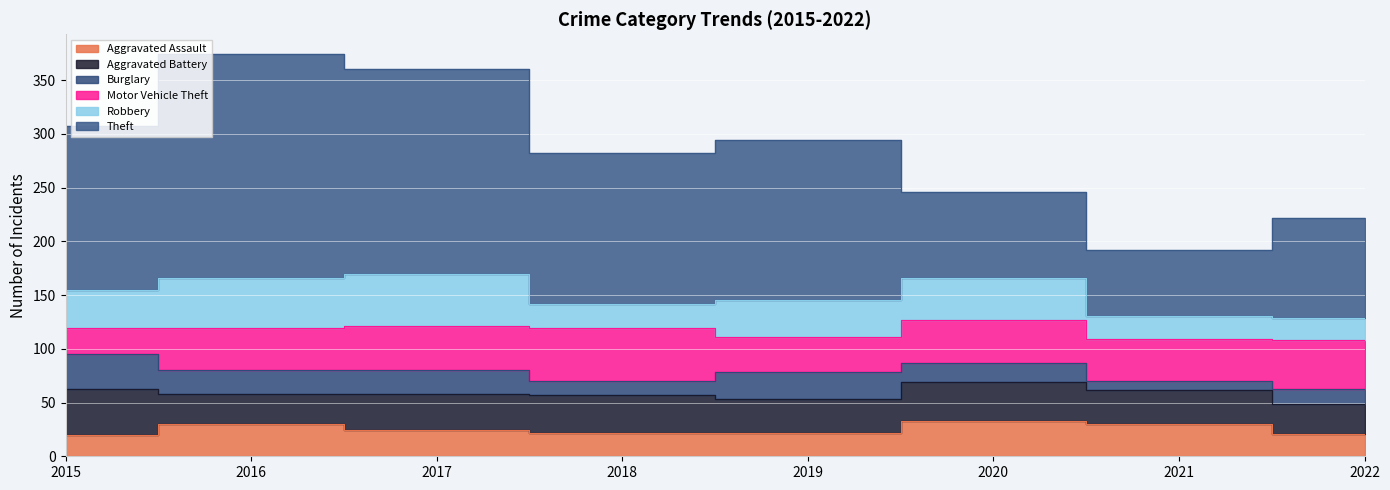

Where does the Theft series first go above 149?

2015